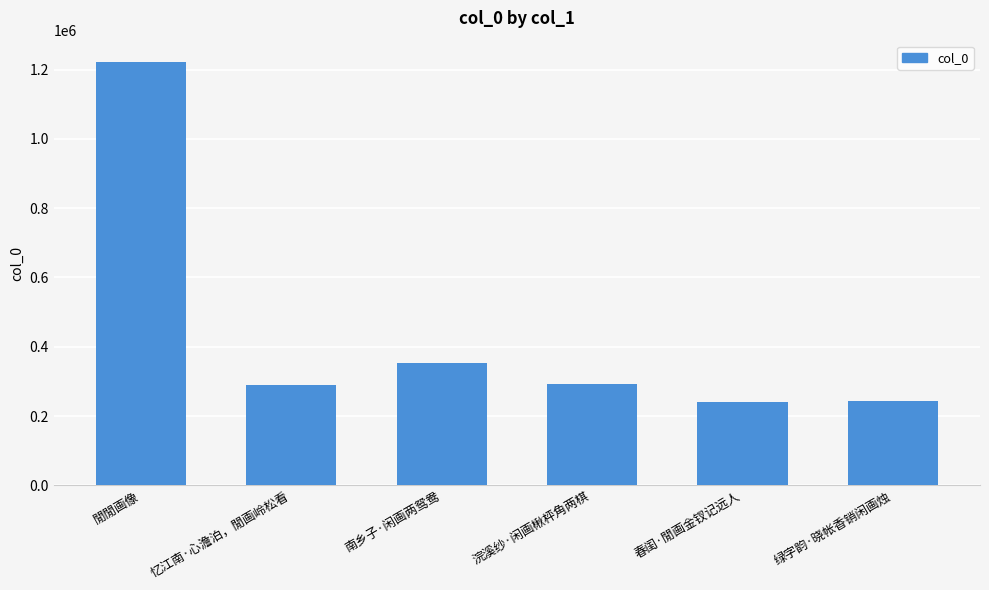

Where does the data first go above 293065?

閒閒画像